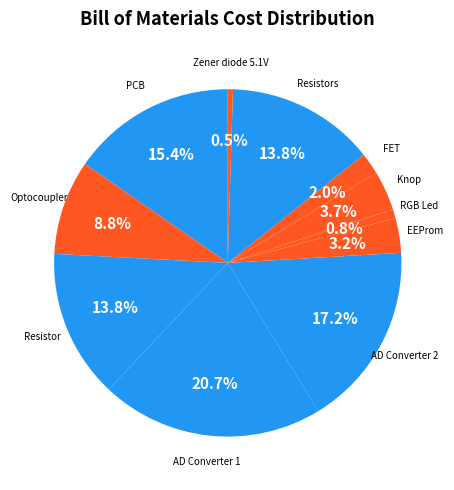

Is it true that AD Converter 2 is 17% of the pie?

True